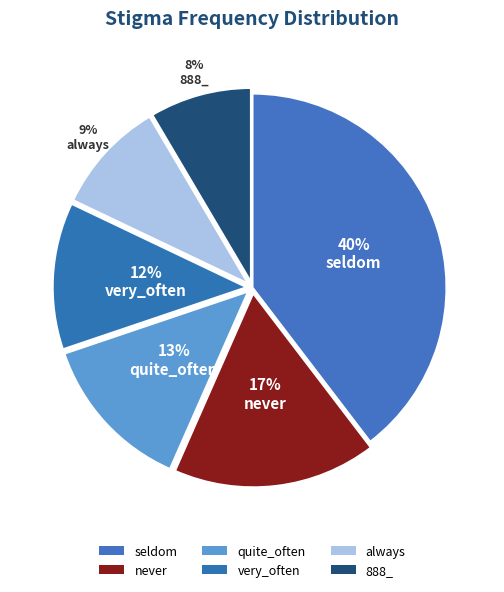

Which slice is the largest?

seldom